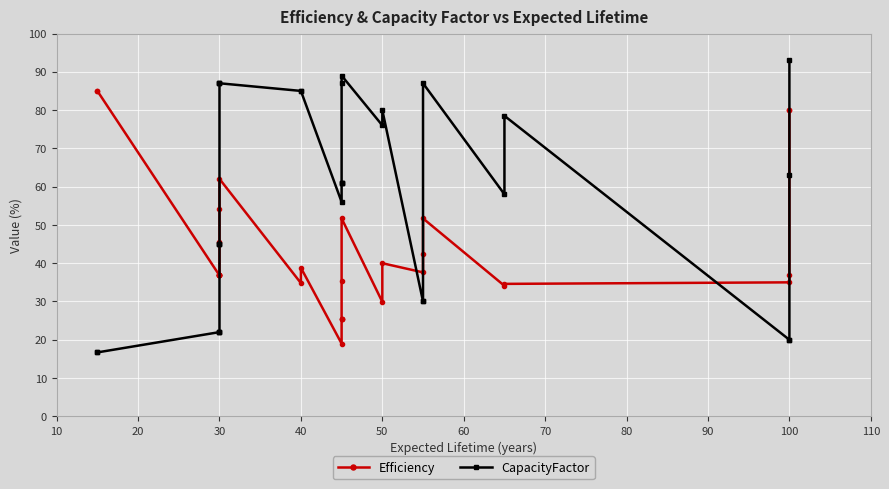

Reading left to right, list all the values displayed in this chart.

Efficiency: 85.0	85.0	36.8	36.8	36.8	36.8	36.8	36.8	45.5	54.2	62.0	34.8	38.8	19.0	25.3	25.3	25.3	35.3	51.7	29.9	40.0	37.6	42.5	51.7	34.1	34.6	35.0	36.8	80.0	80.0
CapacityFactor: 16.7	16.7	22.0	22.0	22.0	45.0	45.0	45.0	87.0	87.0	87.0	85.0	85.0	56.0	61.0	61.0	61.0	87.0	89.0	76.0	80.0	30.0	30.0	87.0	58.0	78.5	20.0	20.0	63.0	93.0